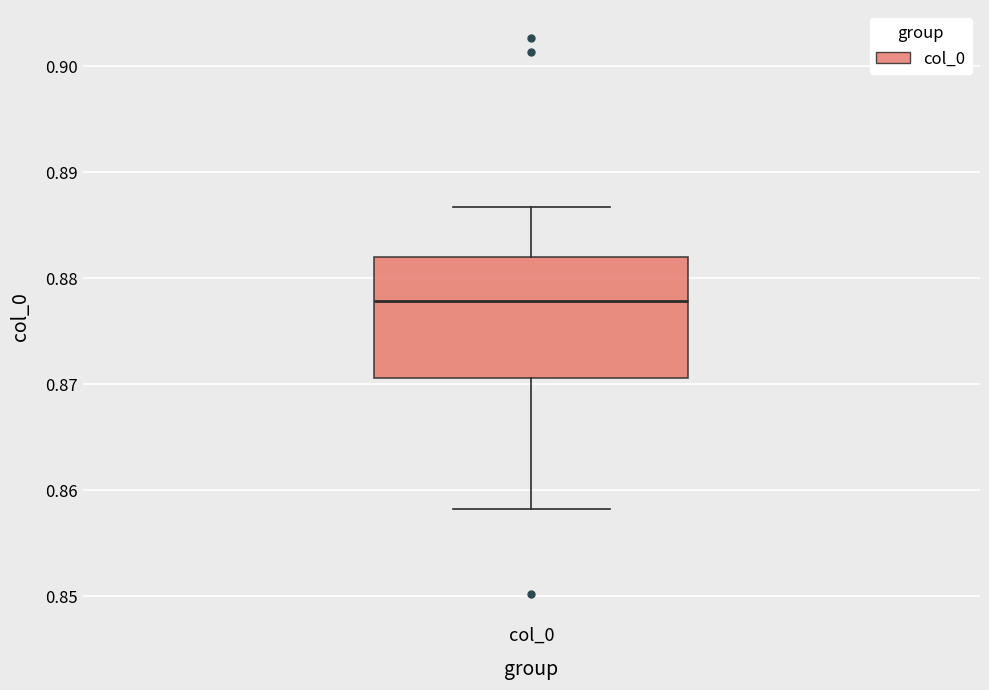

Transcribe this box plot: give where the median line is, the range the box spans, and where the two whiskers end, as read against the y-axis. The values are not printed on the chart, so give them approximately, as read against the axis.

median 0.878, box 0.871 to 0.882, whiskers 0.858 to 0.887